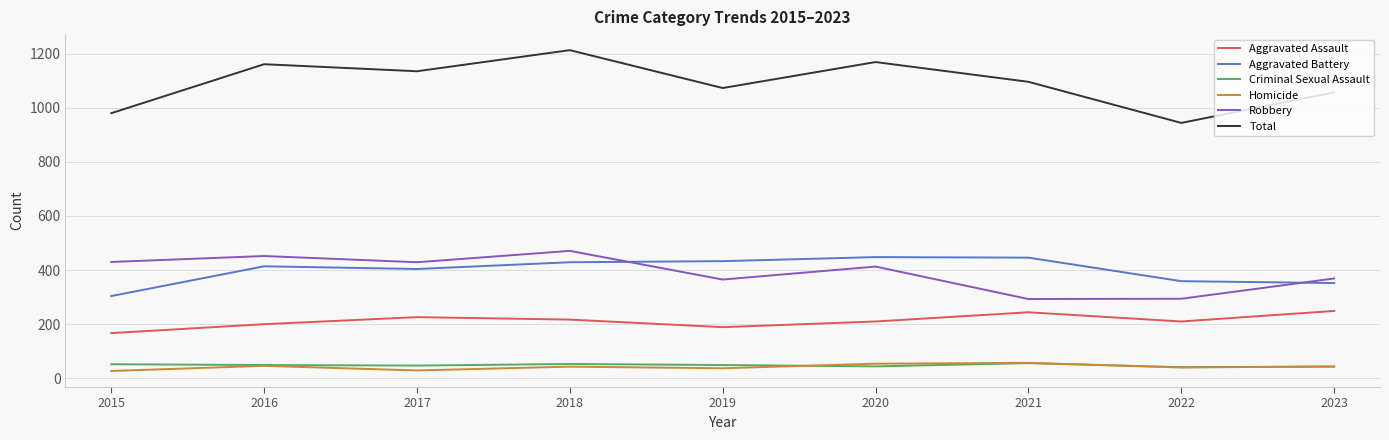

True or false: Homicide has more than 0 points higher than both neighbors.

True